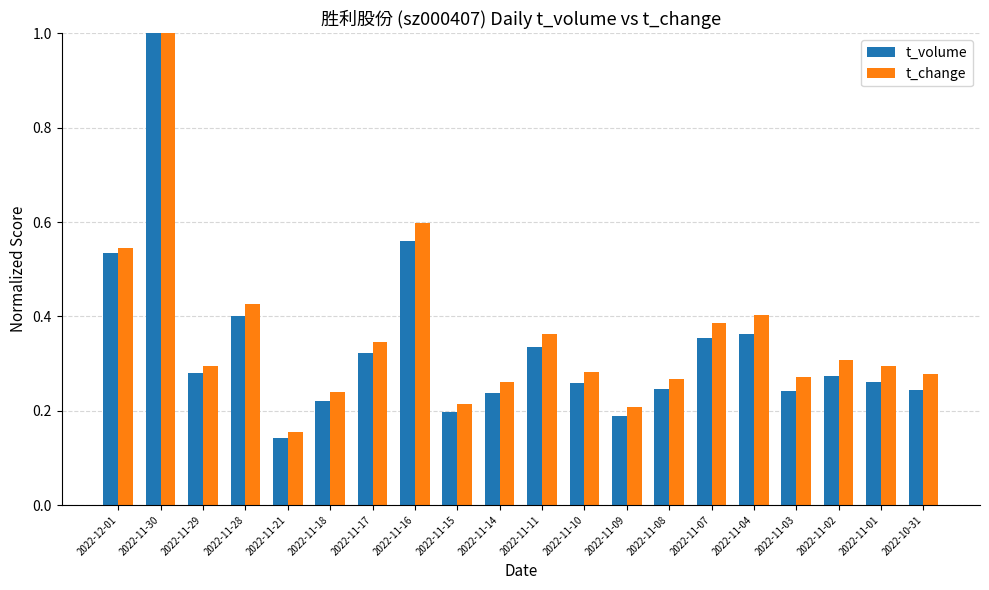

Which series has the widest spread of values?

t_volume